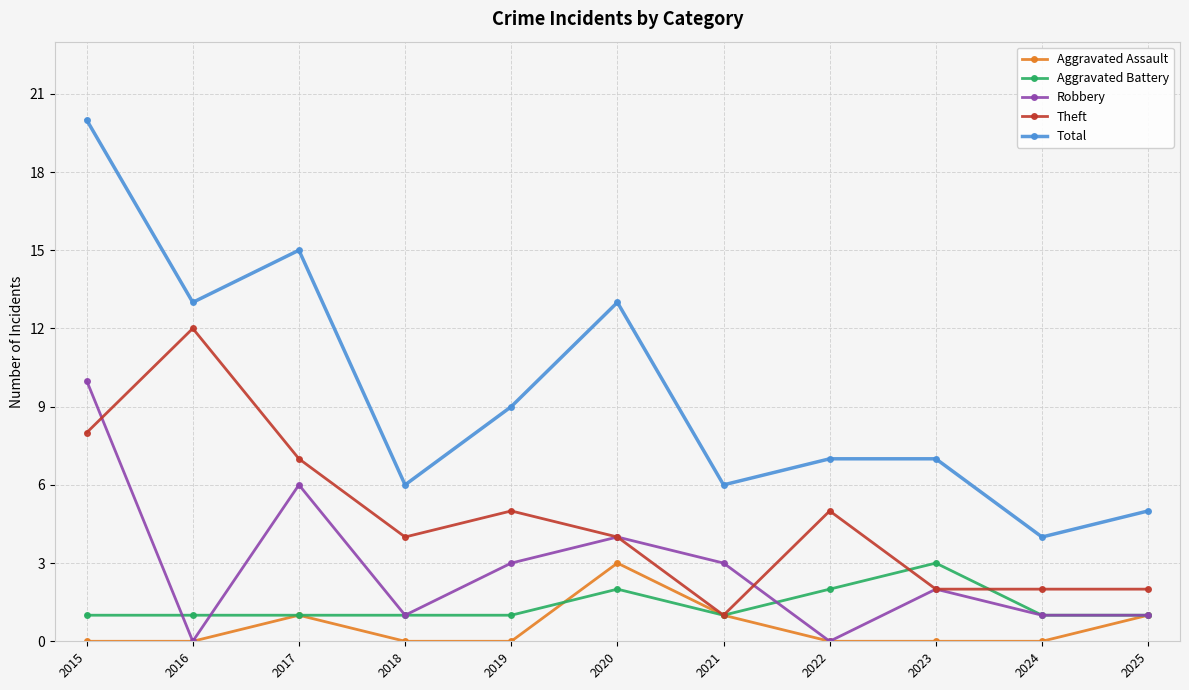

What is the highest value of the Aggravated Assault series?

3